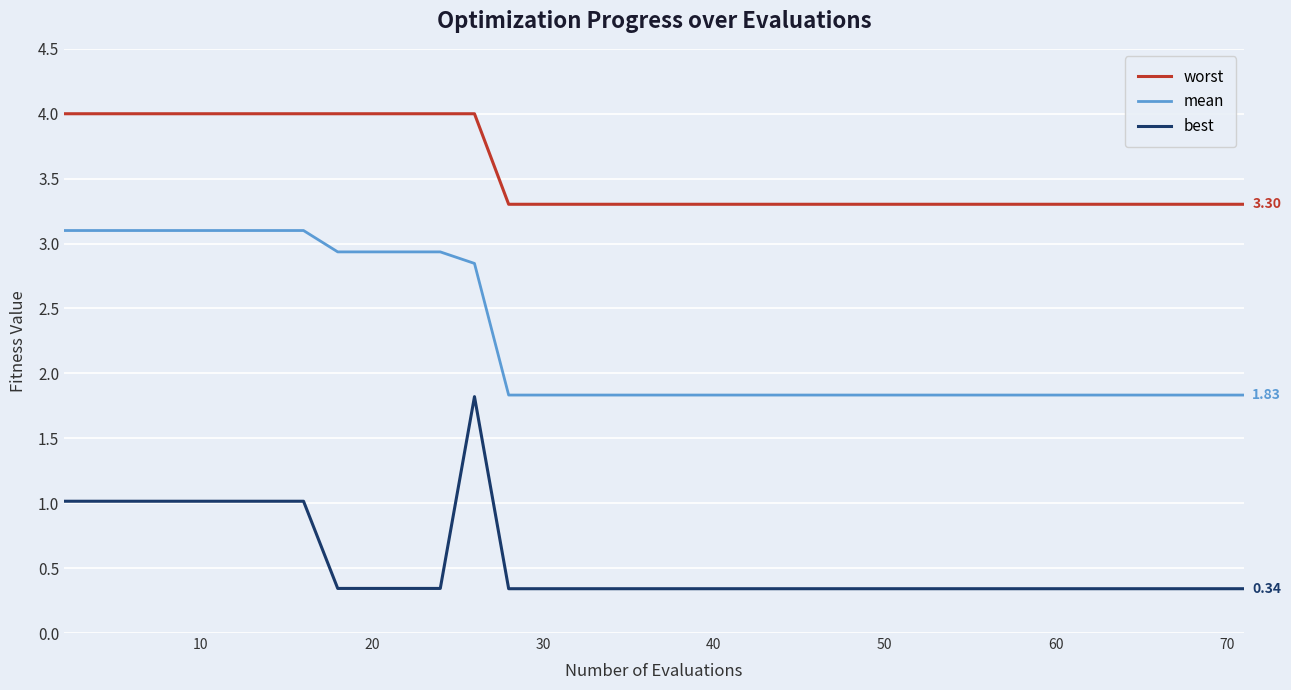

What is the minimum value shown in the chart?

0.3